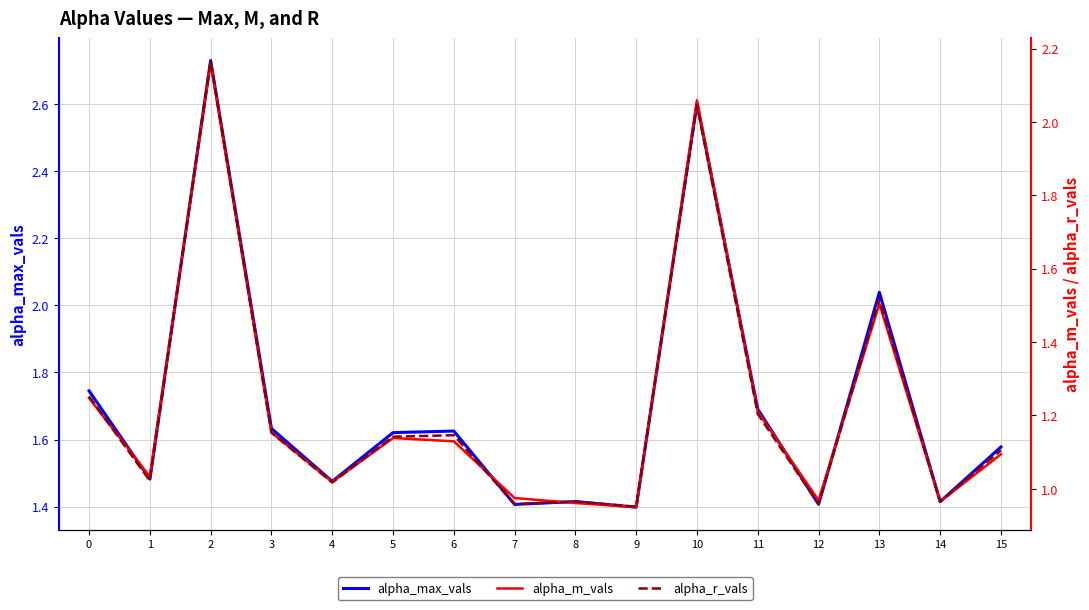

Which series has the widest spread of values?

alpha_max_vals